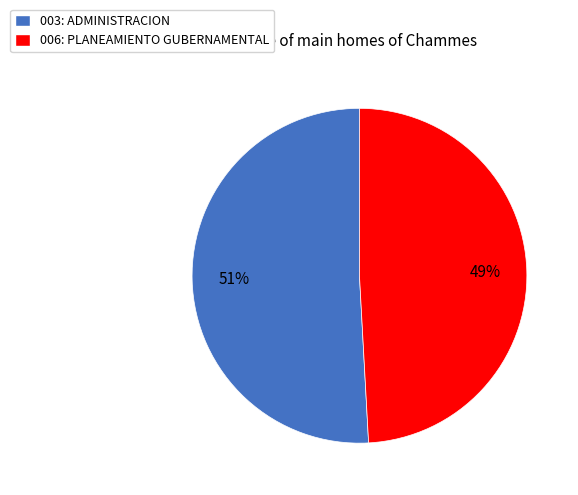

Count the number of slices in the pie.

2